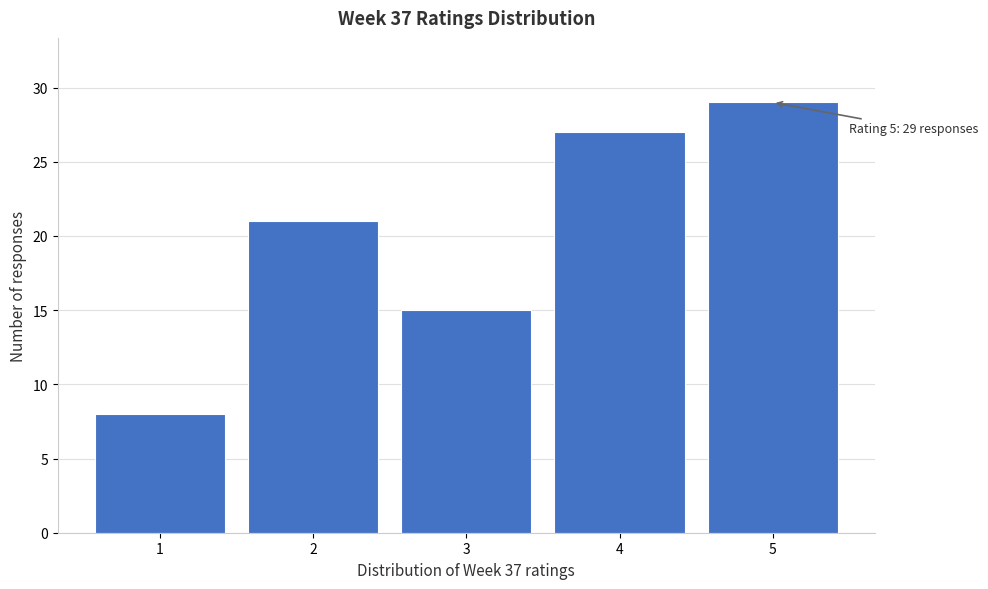

Over which range of the x-axis is the bar tallest?

4.5 to 5.5